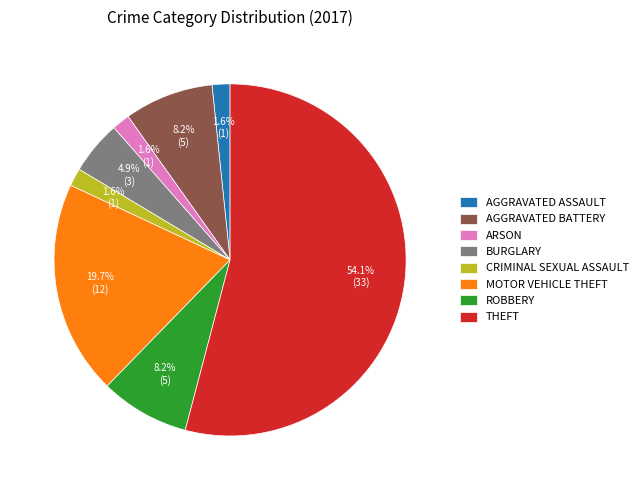

Combined, what portion of the pie is ARSON and MOTOR VEHICLE THEFT?

21.3%